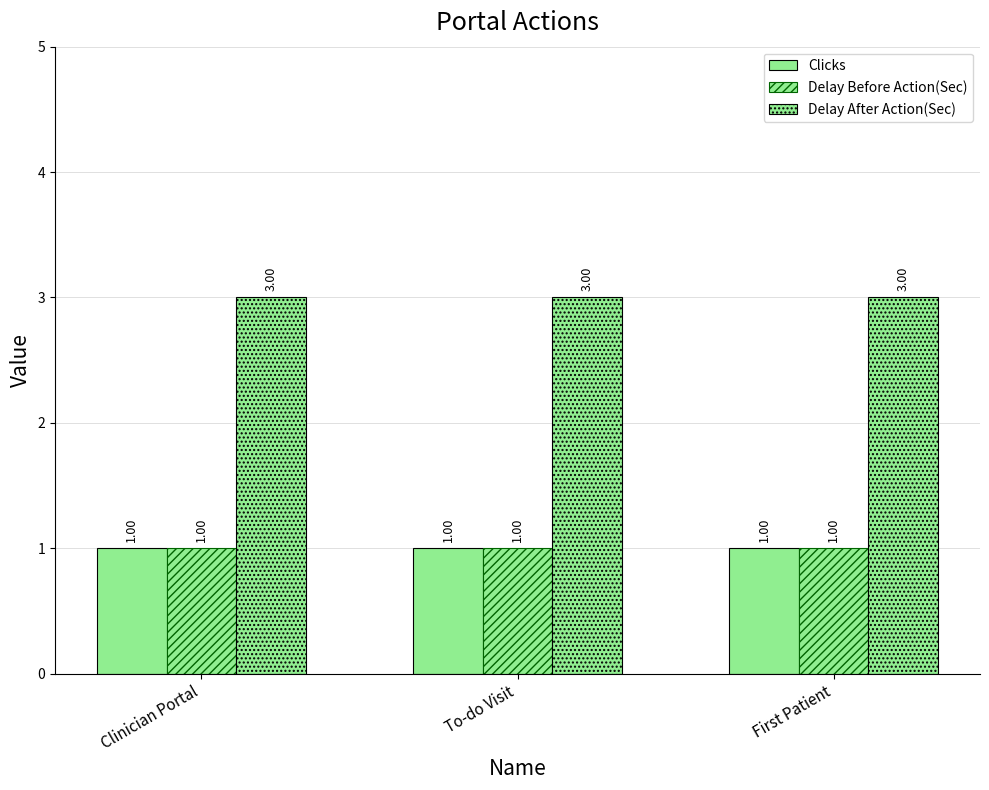

The Delay Before Action(Sec) series shows 1 at First Patient. True or false?

False